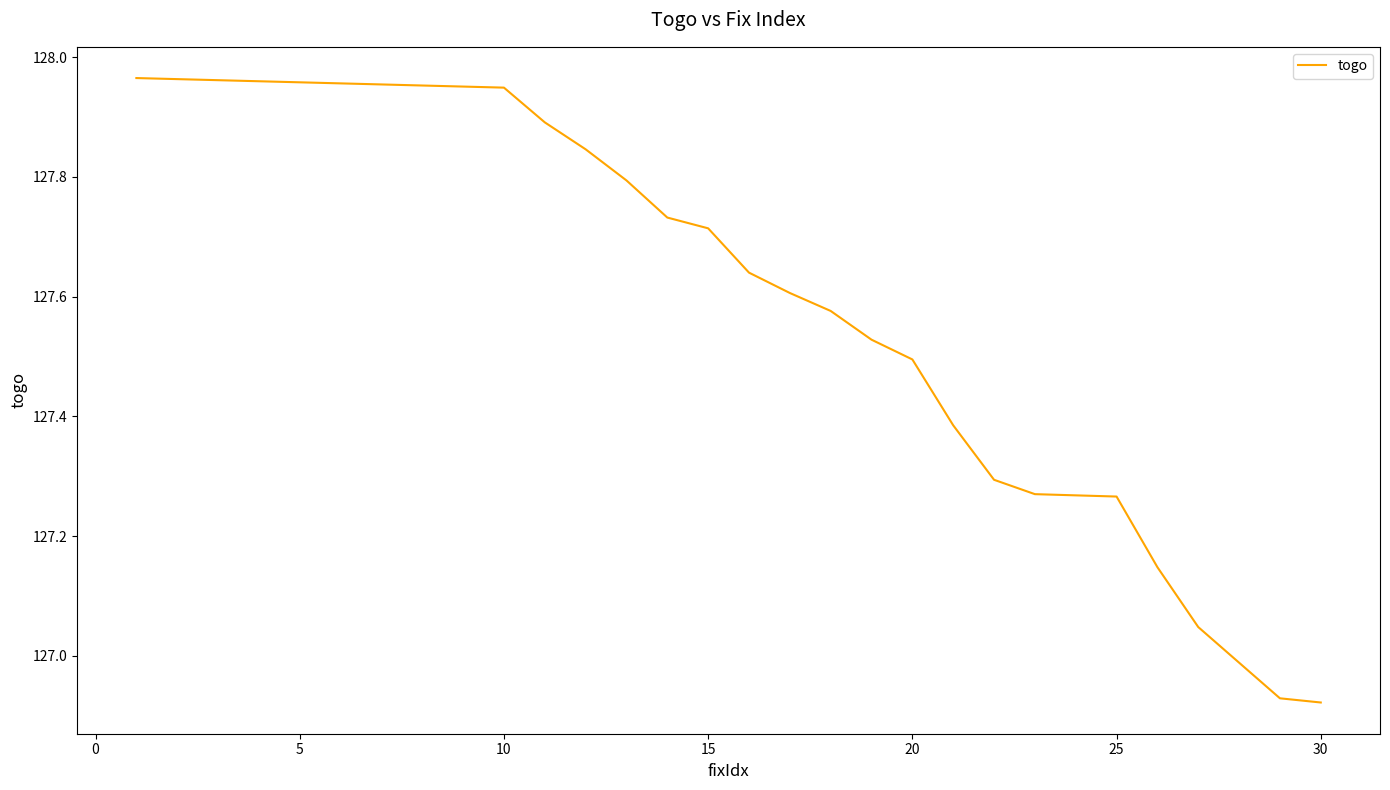

What is the difference between the maximum and minimum values?

1.0